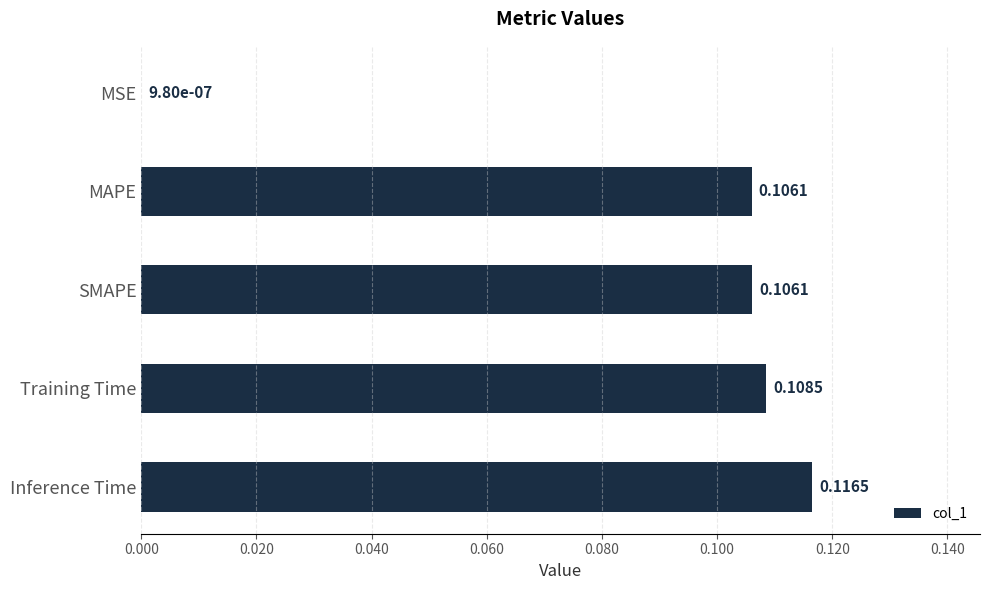

Are the bars horizontal?

Yes